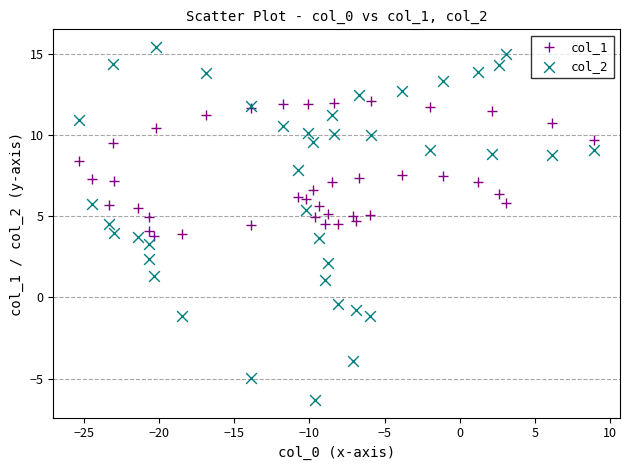

Which series reaches the minimum Y coordinate?

col_2